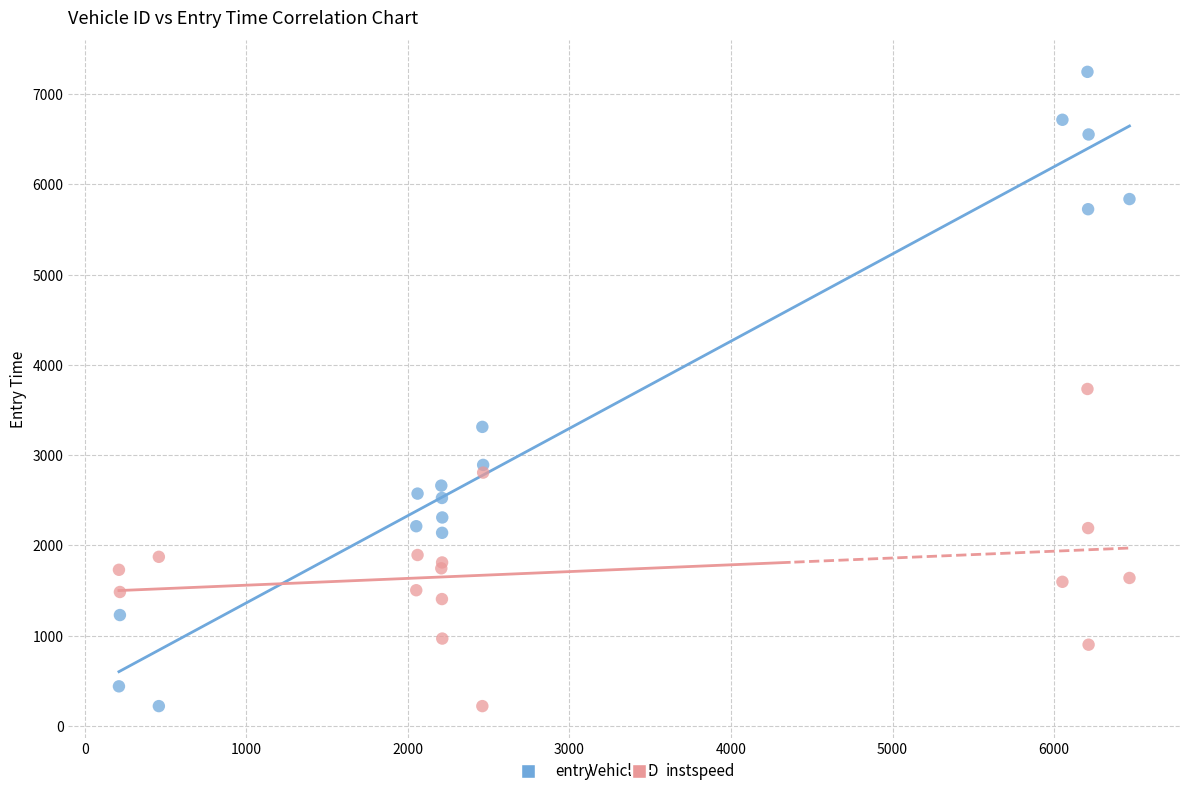

What is the X range (max minus min) for the scatter plot?

6254.0